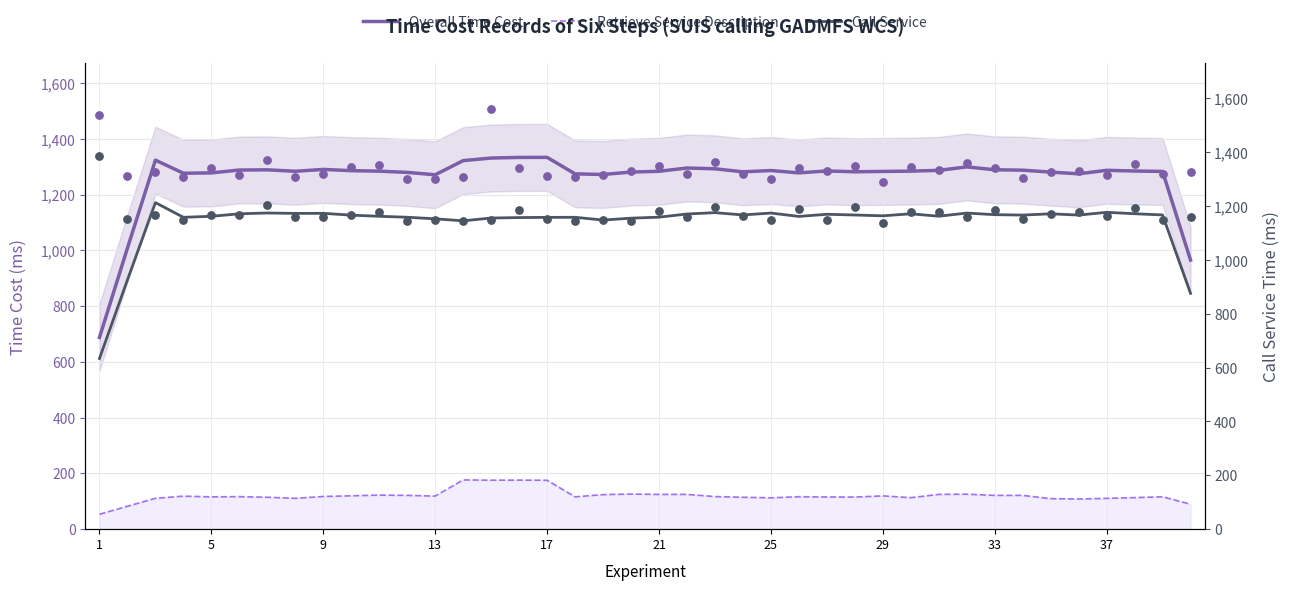

At how many categories does at least one series exceed 1176?

37